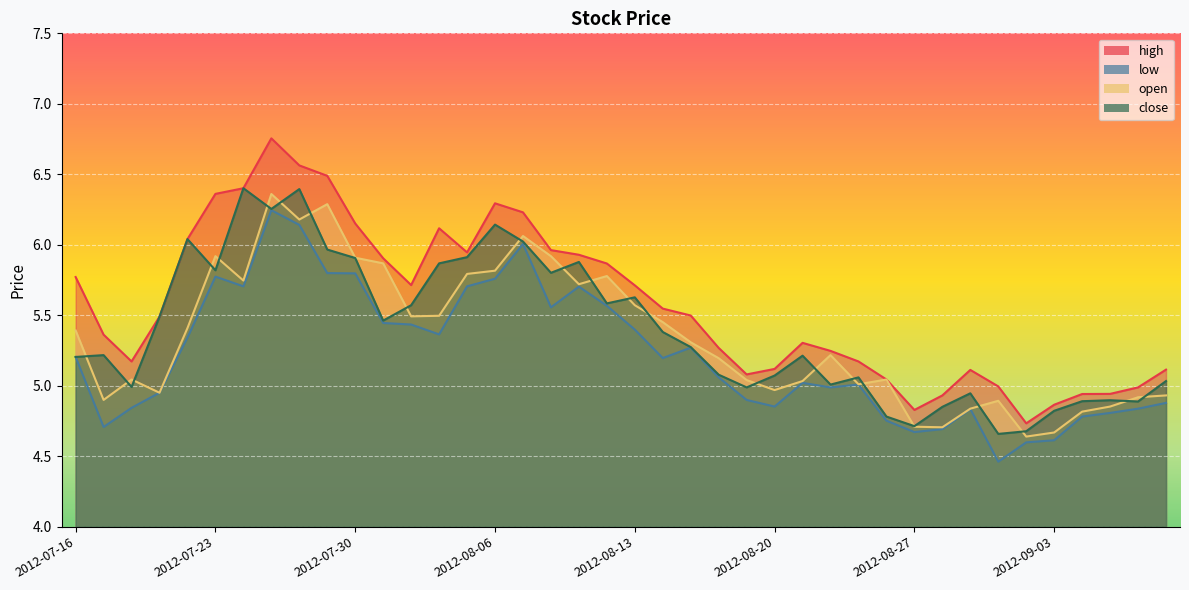

Is the value of low at 2012-09-05 greater than the value of open at 2012-08-27?

Yes